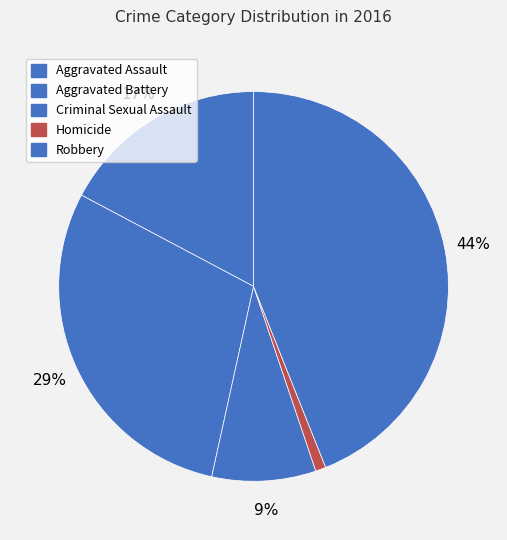

To the nearest percent, what is the difference between the largest and smallest slice percentages?

43%